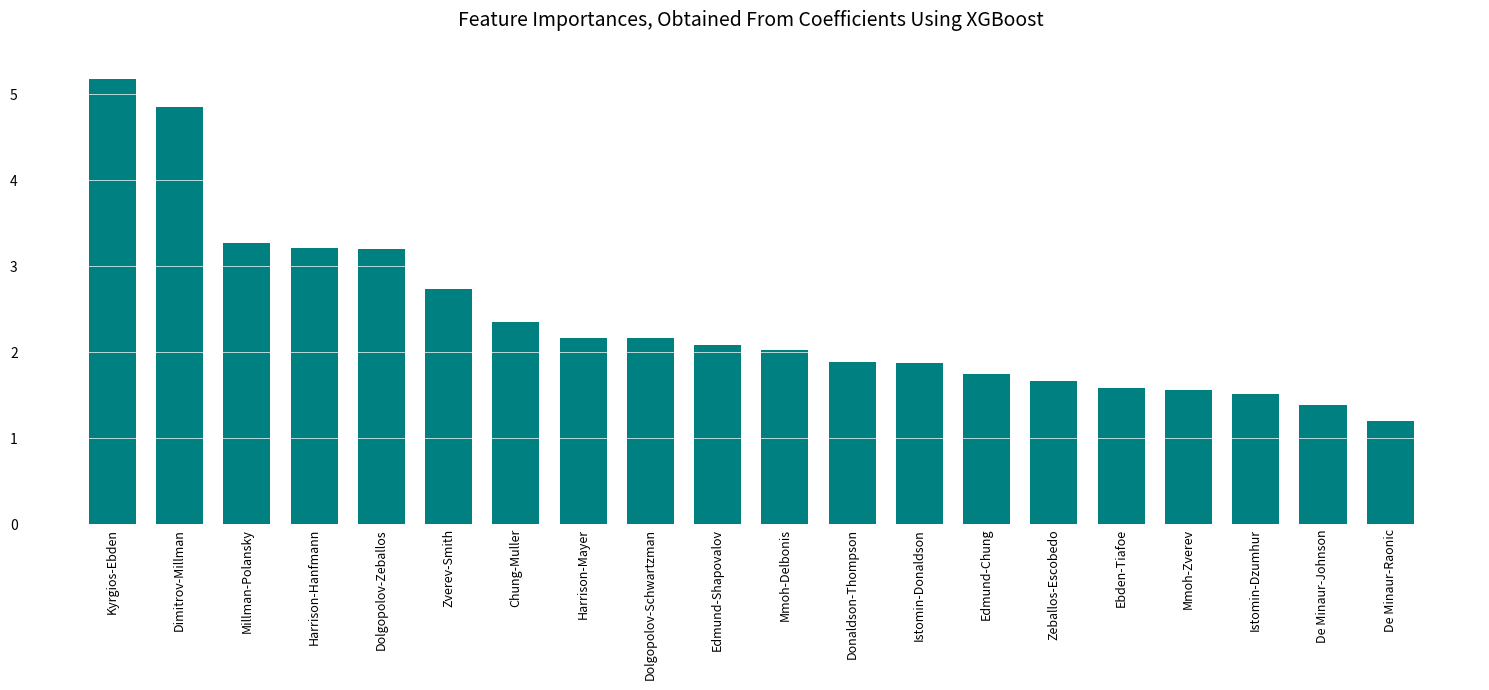

The chart shows a value of 0.5 at Chung-Muller. True or false?

False